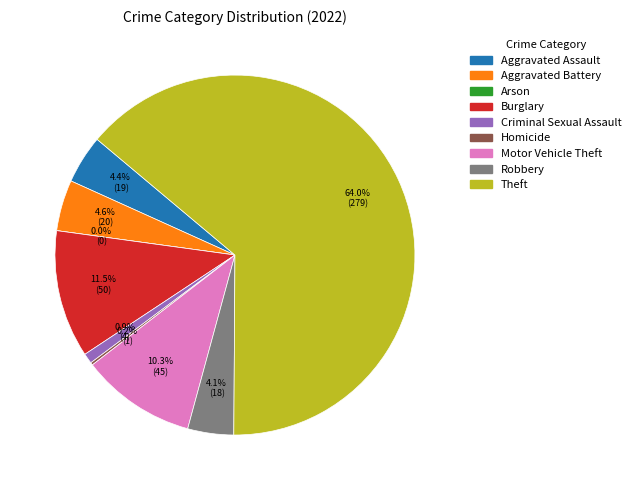

Which category has the biggest portion of the pie?

Theft